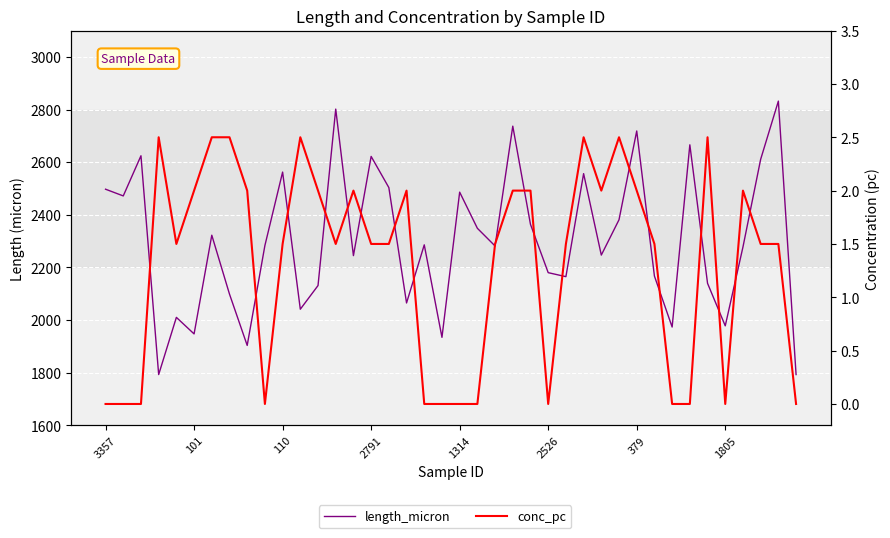

At which label does conc_pc reach its minimum?

3357